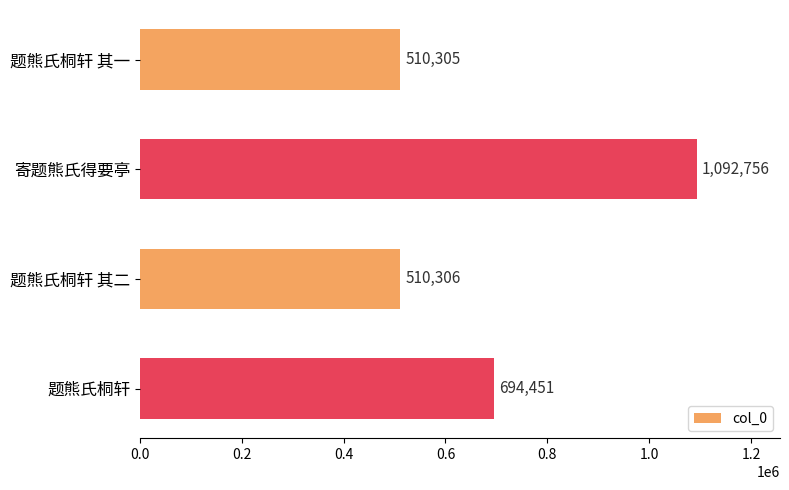

What is the label of the 2nd bar from the bottom?

题熊氏桐轩 其二